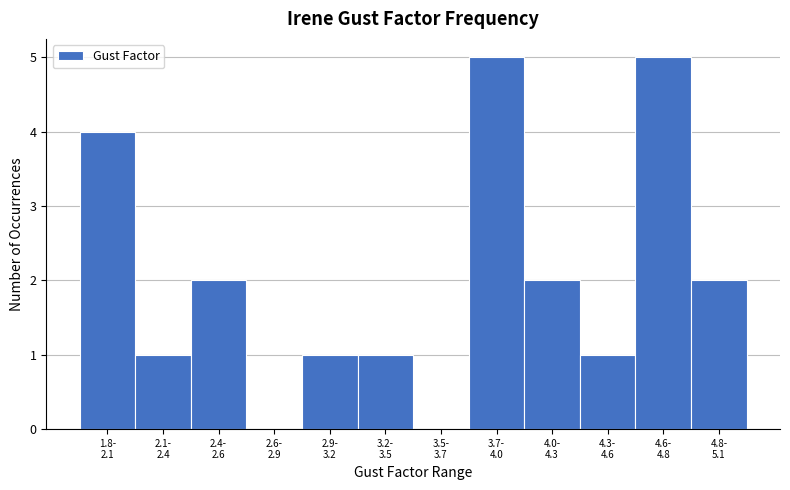

What is the maximum value shown in the chart?

5